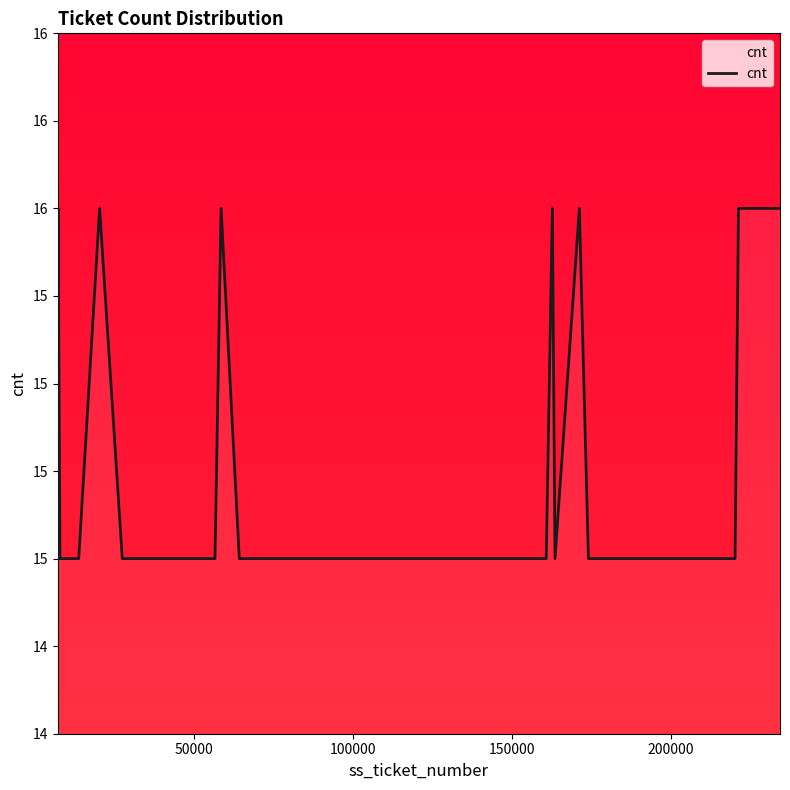

What is the maximum value shown in the chart?

16